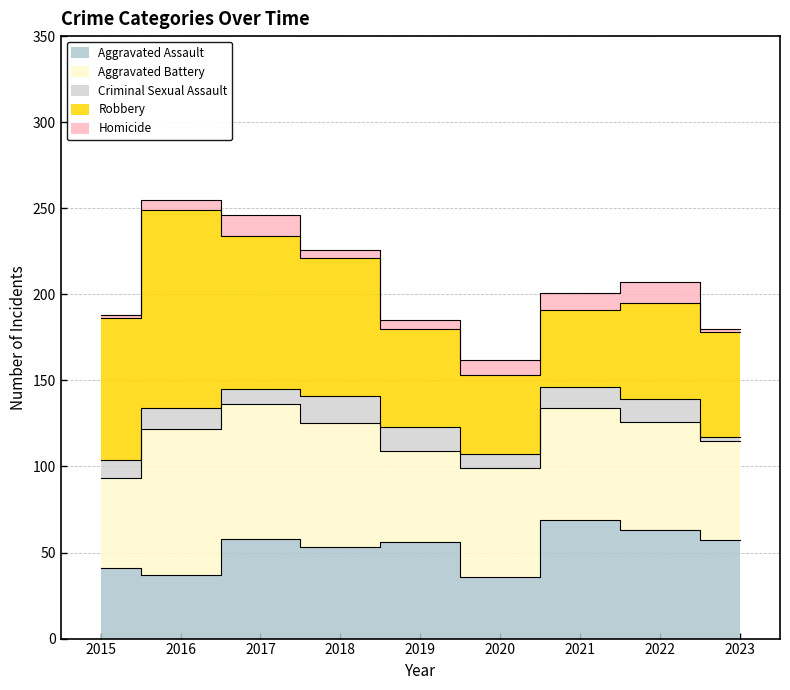

List the labels in order of Robbery value, largest first.

2016, 2017, 2015, 2018, 2023, 2019, 2022, 2020, 2021